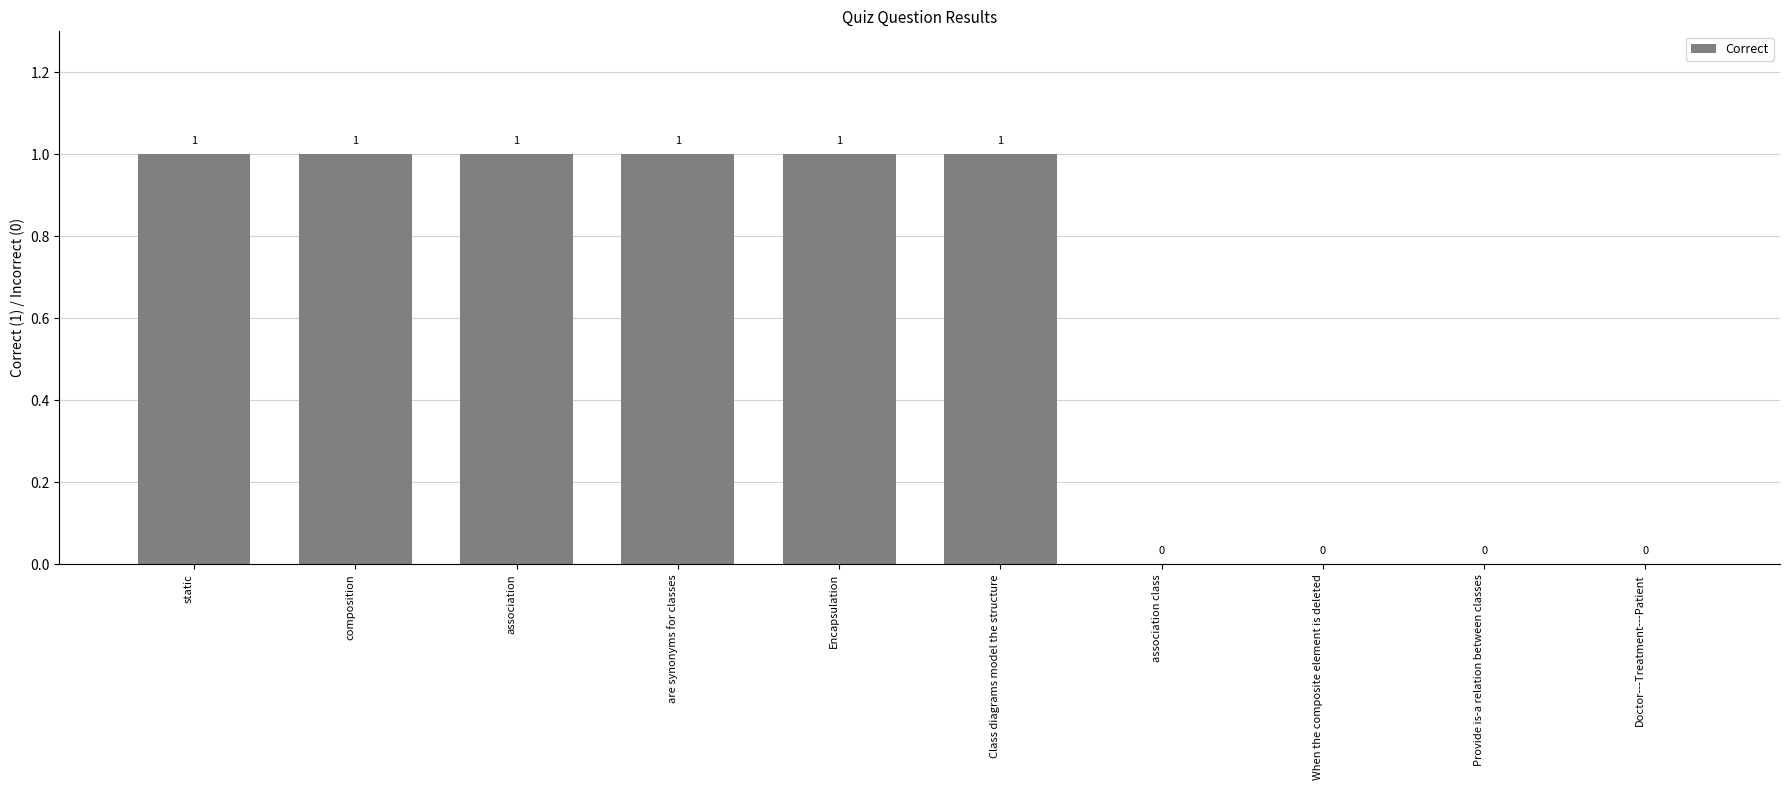

Count the number of categories in the chart.

10